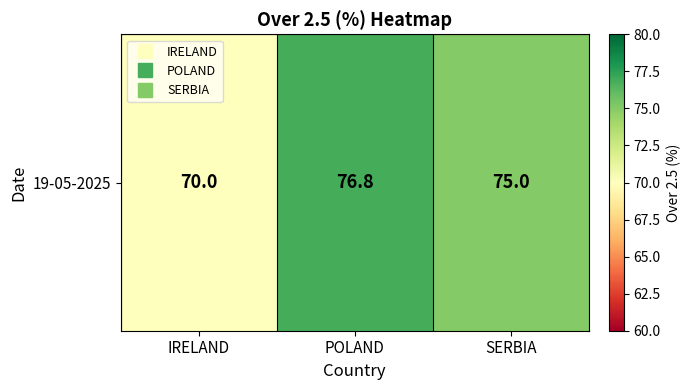

Between POLAND and IRELAND, which is larger?

POLAND